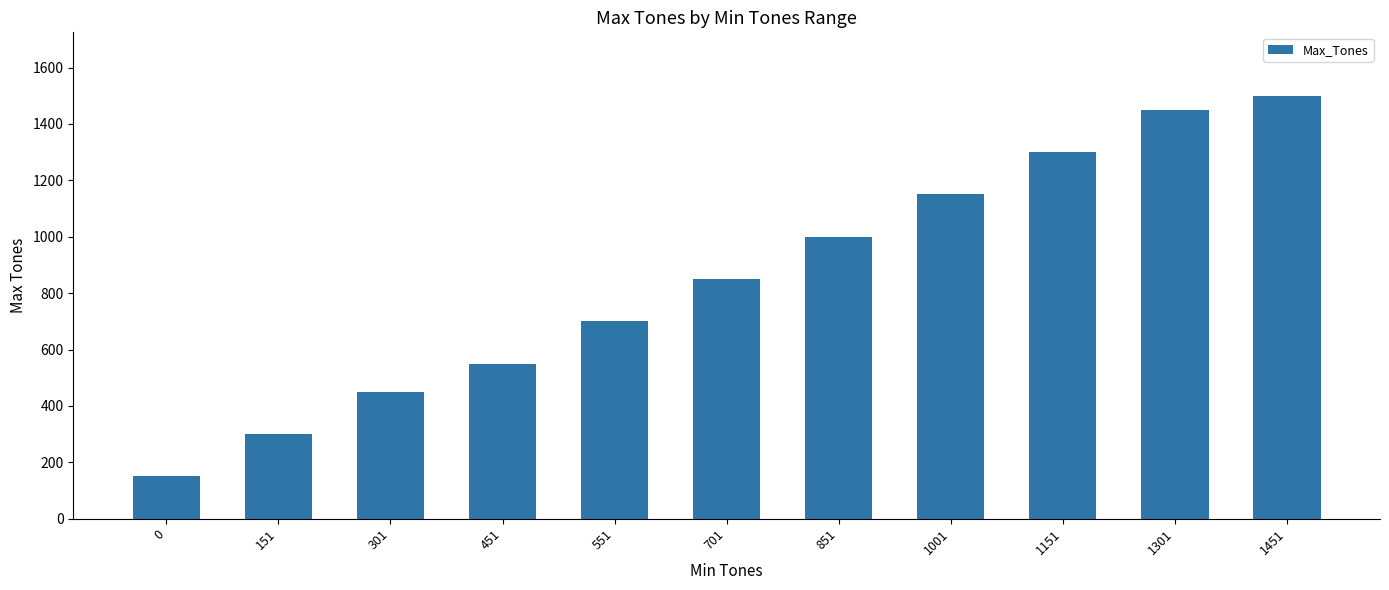

Which has a higher value, 1001 or 1301?

1301